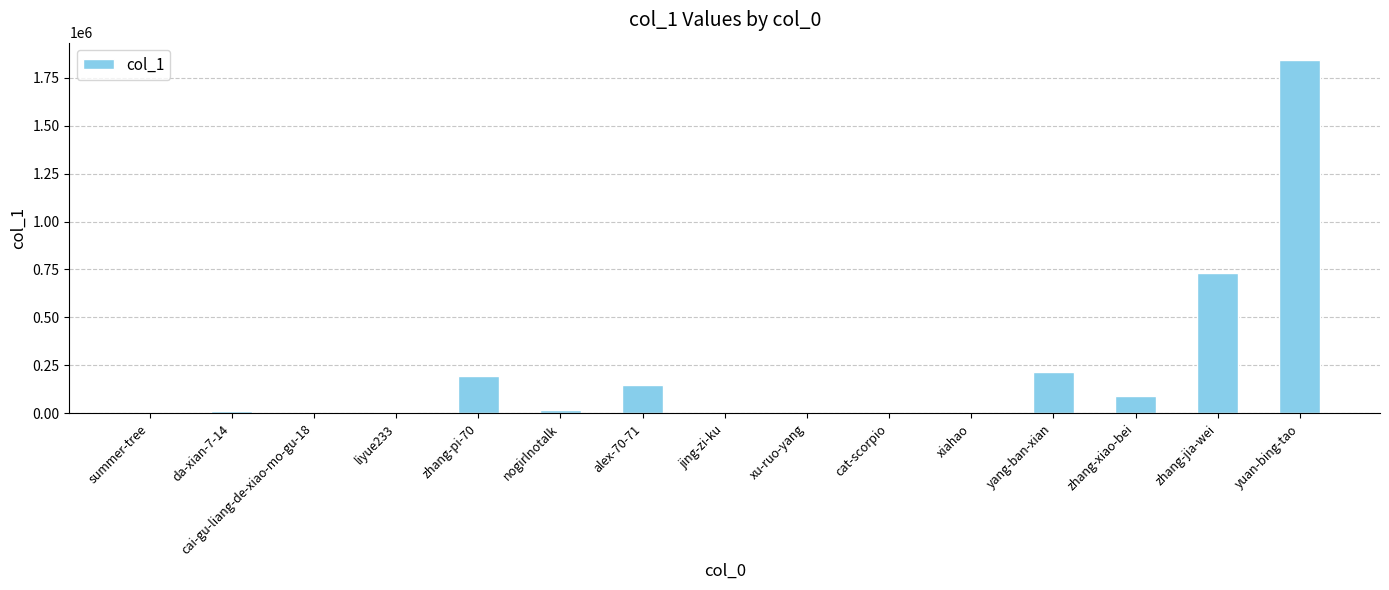

At which category does the chart reach its peak across all series?

yuan-bing-tao